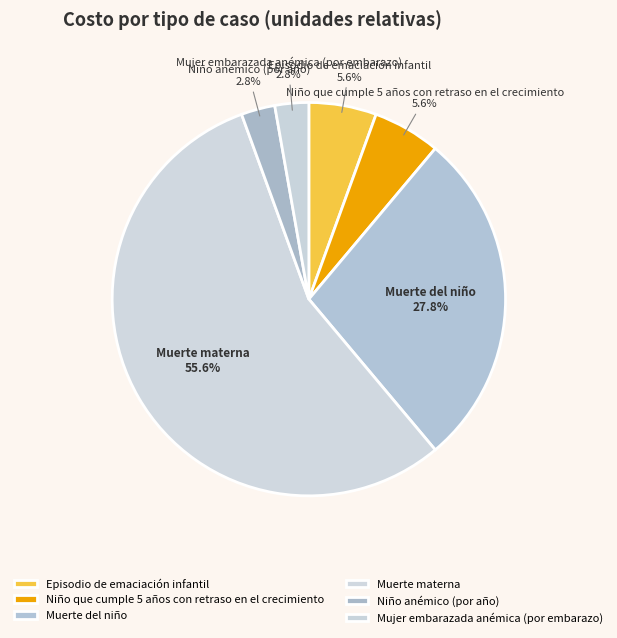

Which slice is the largest?

Muerte materna